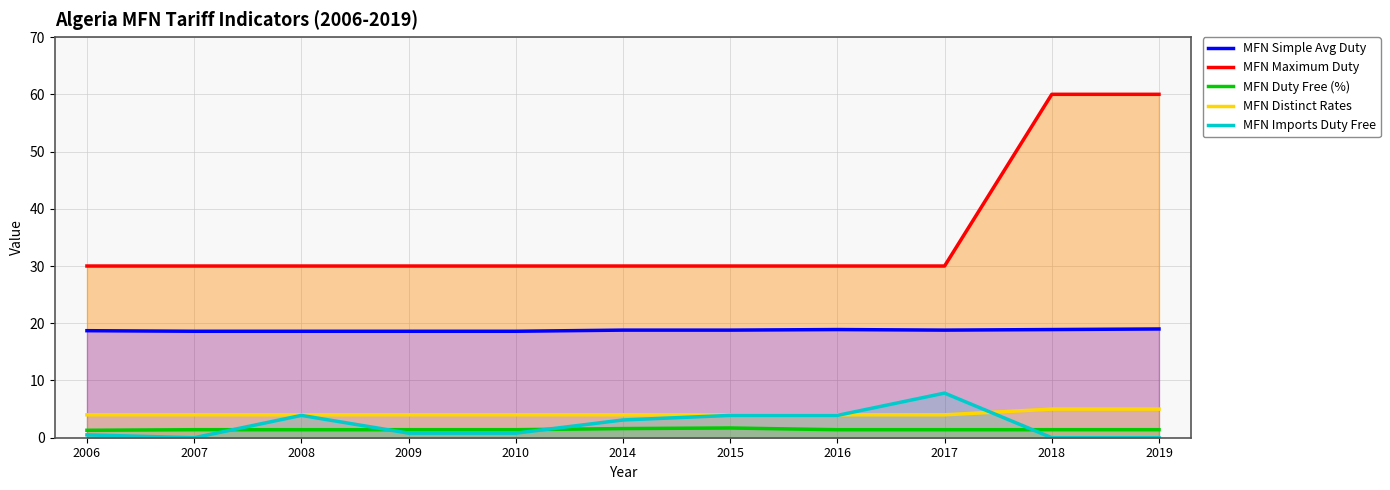

What is the value of the MFN Simple Avg Duty point at the 1st from the left?

18.7